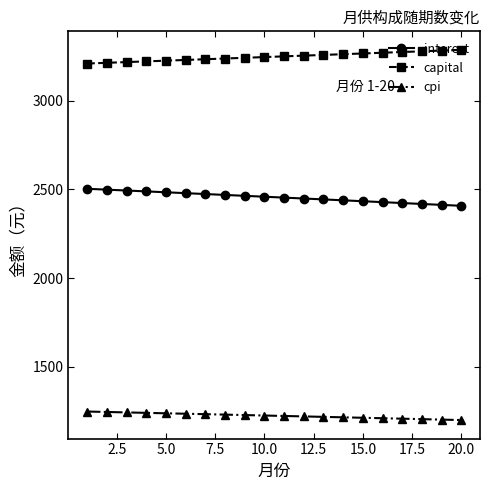

Is this an area chart (filled region under the line)?

No